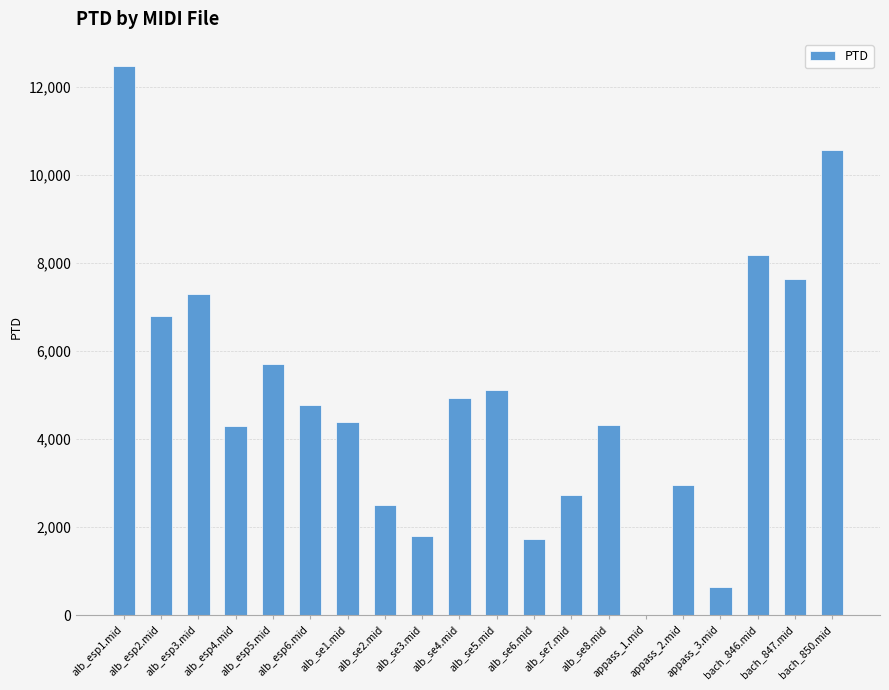

Does the chart contain stacked bars?

No